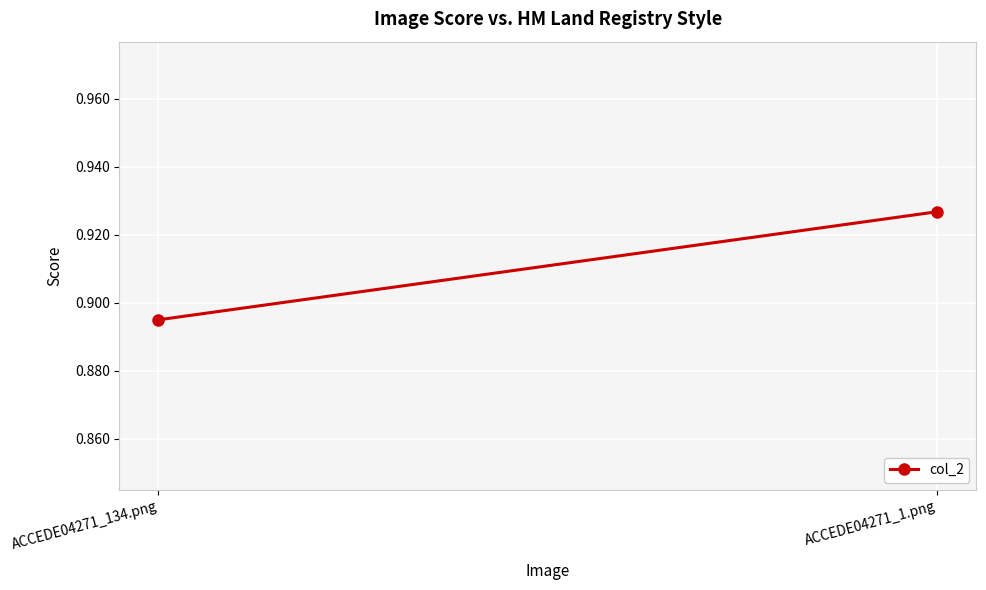

Between ACCEDE04271_134.png and ACCEDE04271_1.png, which is larger?

ACCEDE04271_1.png